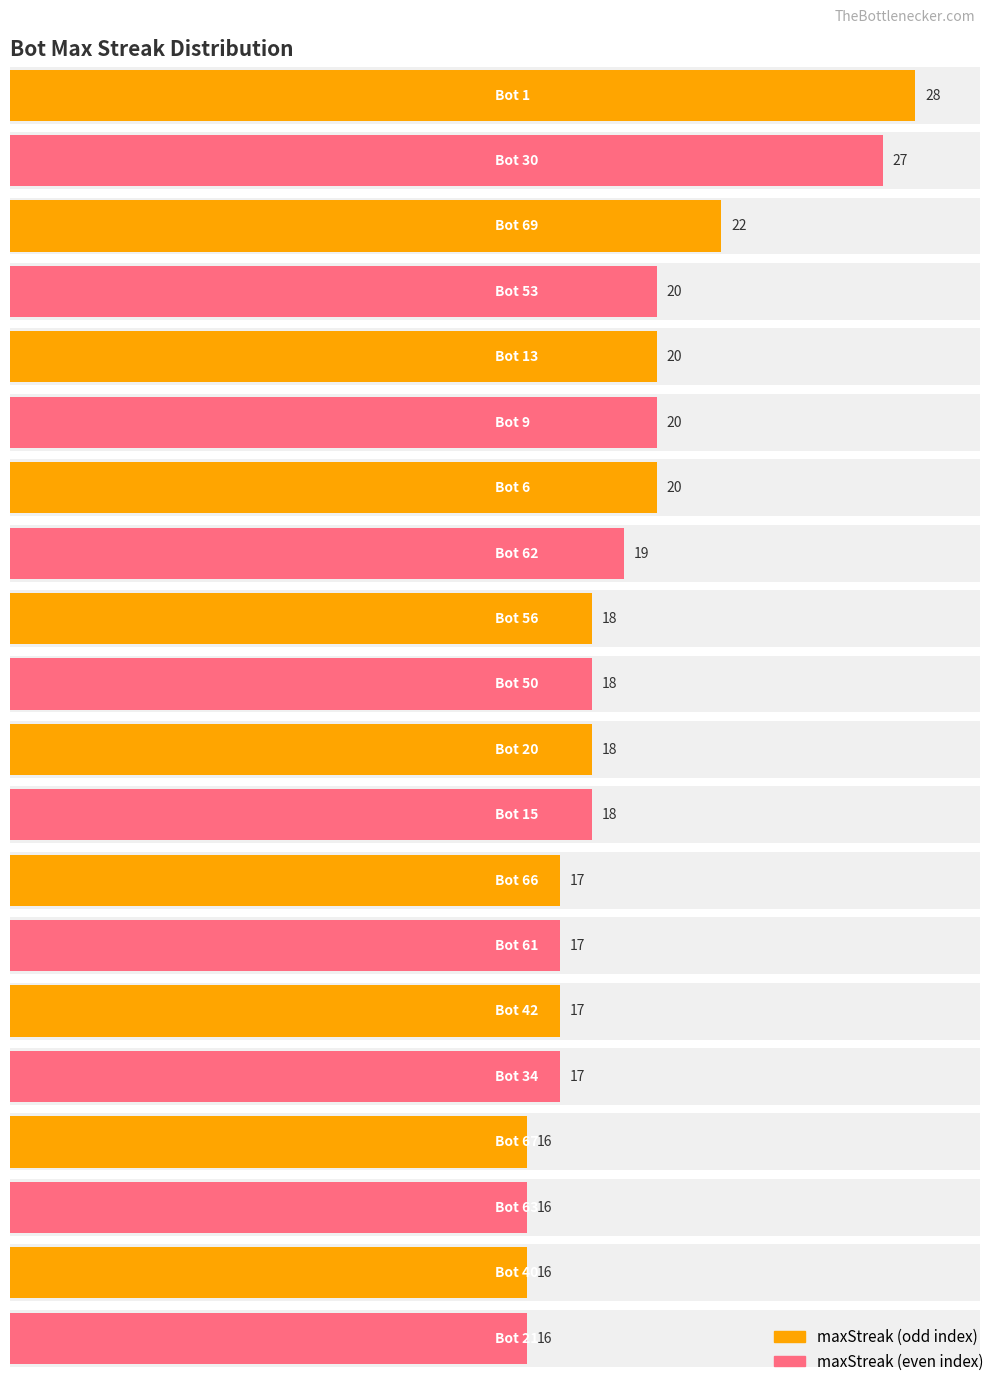

Does the chart contain stacked bars?

No